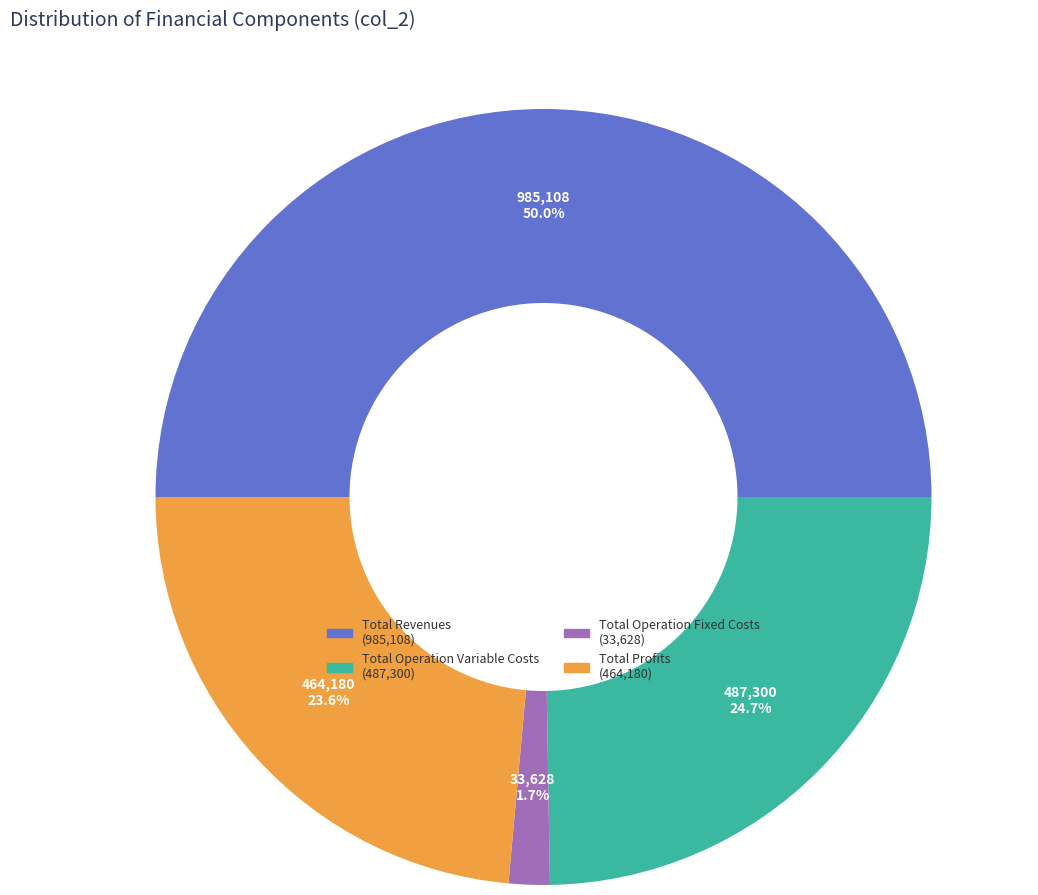

Which slice is the largest?

Total Revenues